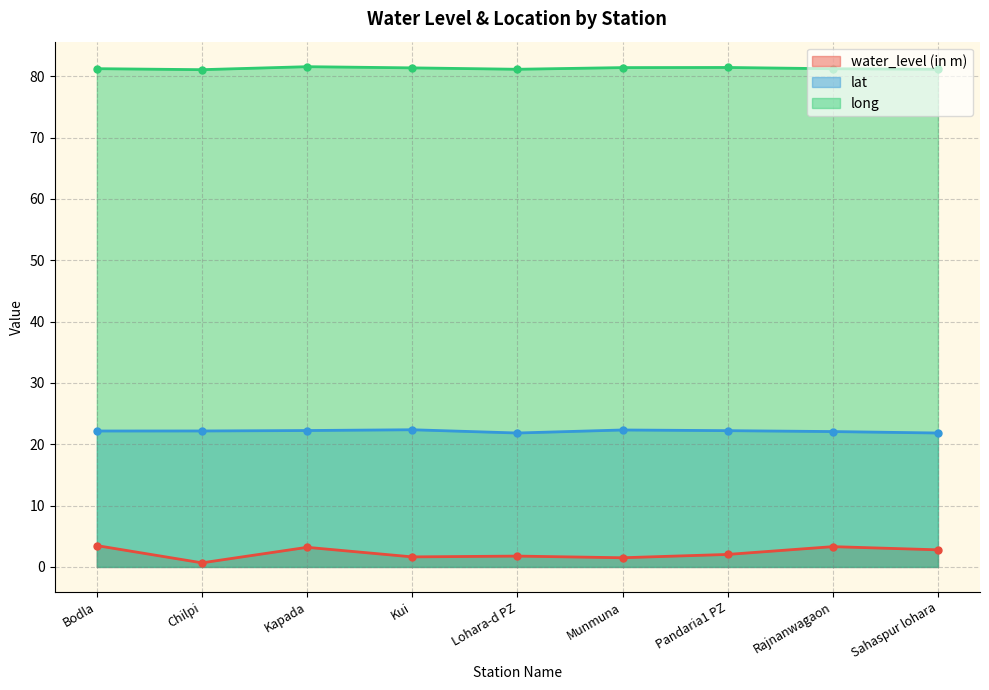

What is the label of the 2nd point from the left?

Chilpi